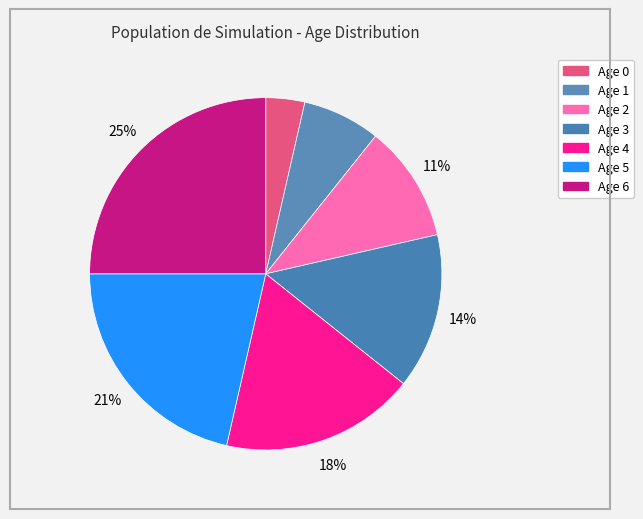

Count the number of slices in the pie.

7